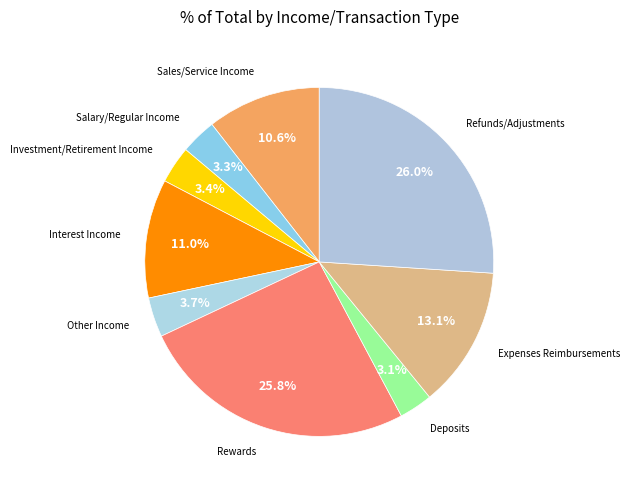

To the nearest percent, what is the difference between the largest and smallest slice percentages?

23%